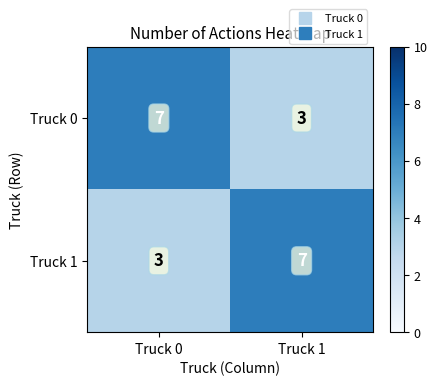

What is the approximate value of Truck 0 at Truck 0?

7